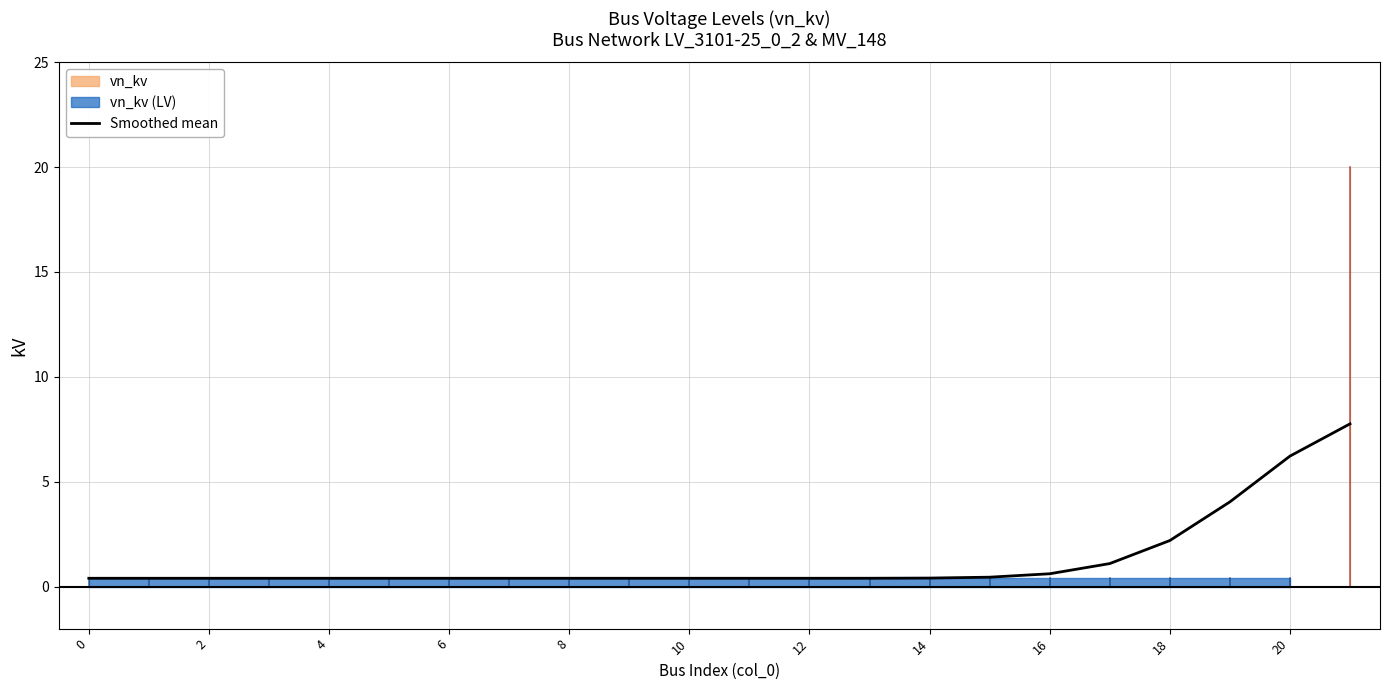

Reading left to right, what are all the values shown in this chart?

0.4	0.4	0.4	0.4	0.4	0.4	0.4	0.4	0.4	0.4	0.4	0.4	0.4	0.4	0.4	0.5	0.6	1.1	2.2	4.0	6.2	7.8